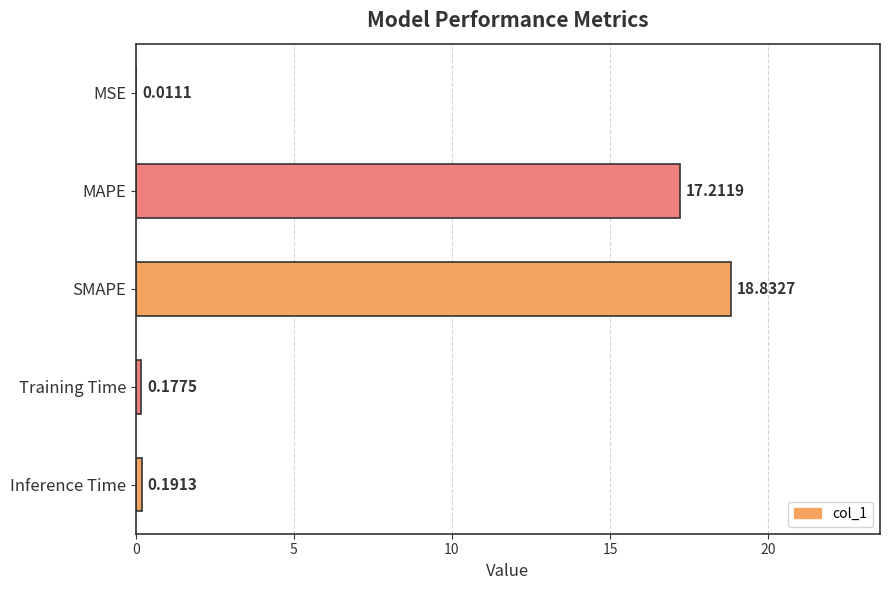

Where is the data nearest to the value 9?

MAPE